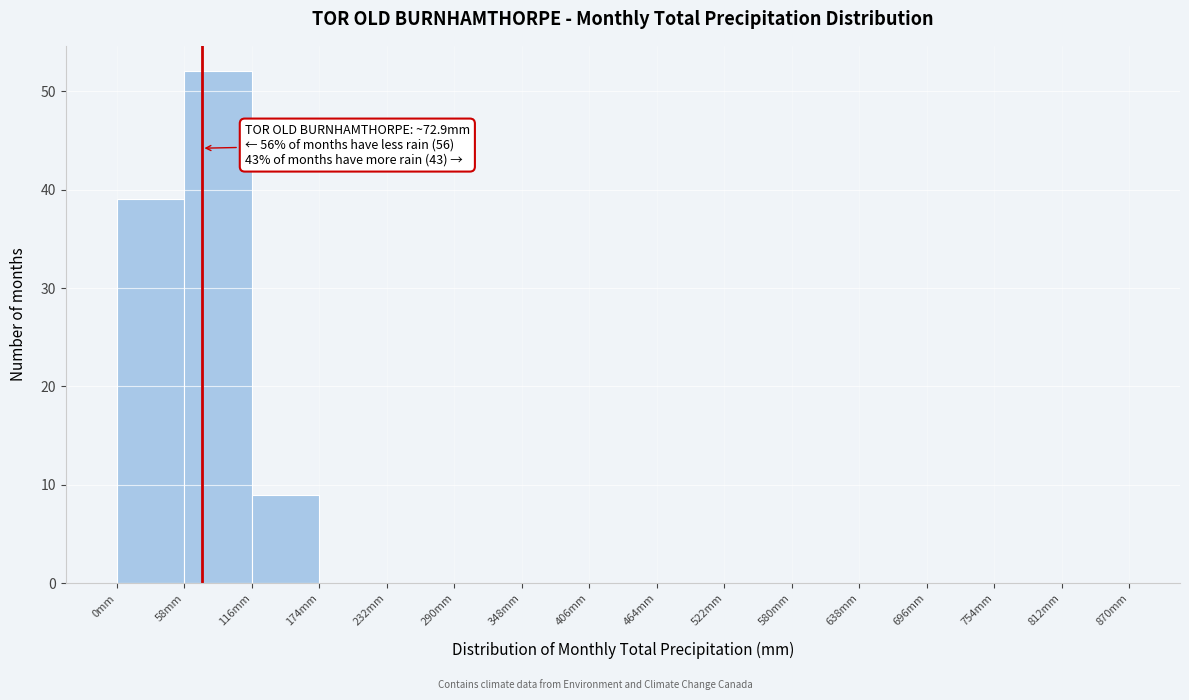

Over which range of the x-axis is the bar tallest?

58 to 116